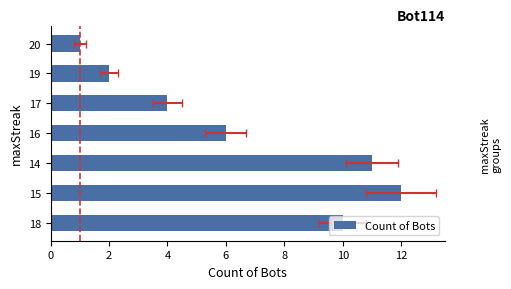

What is the smallest value displayed?

1